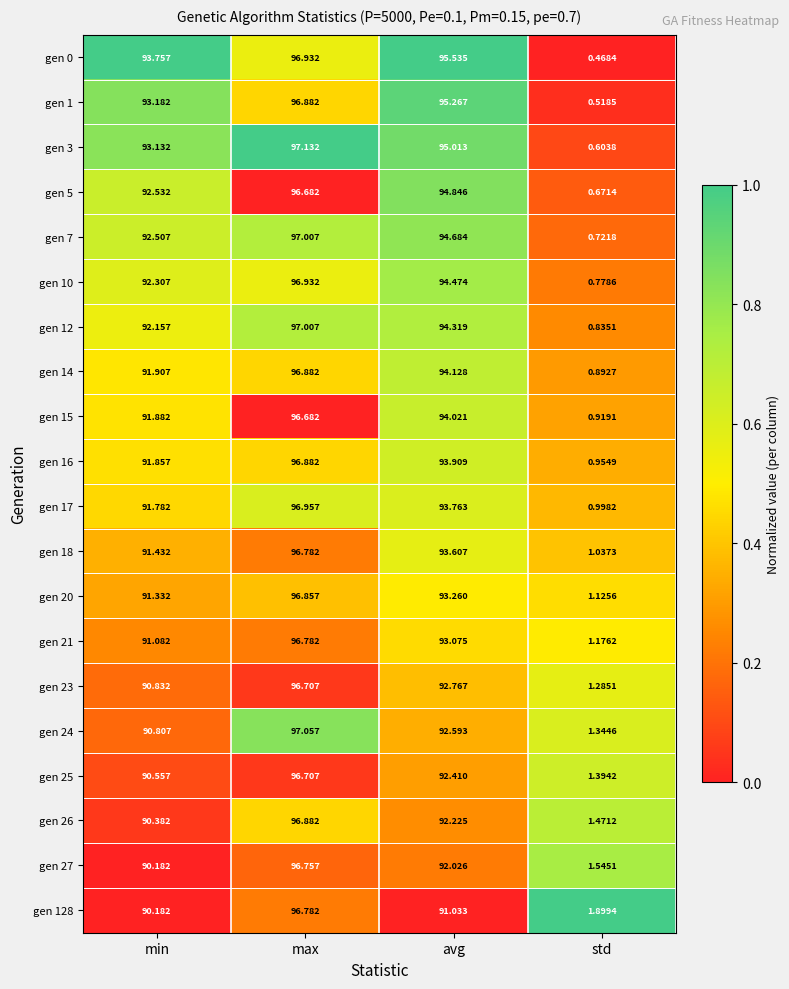

Count the number of categories in the chart.

4